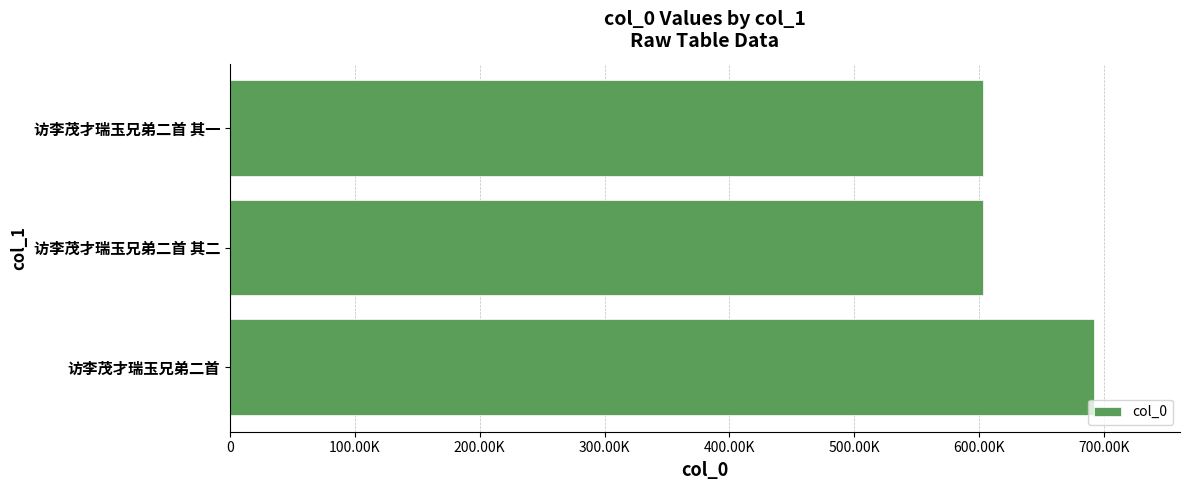

Are the bars horizontal?

Yes